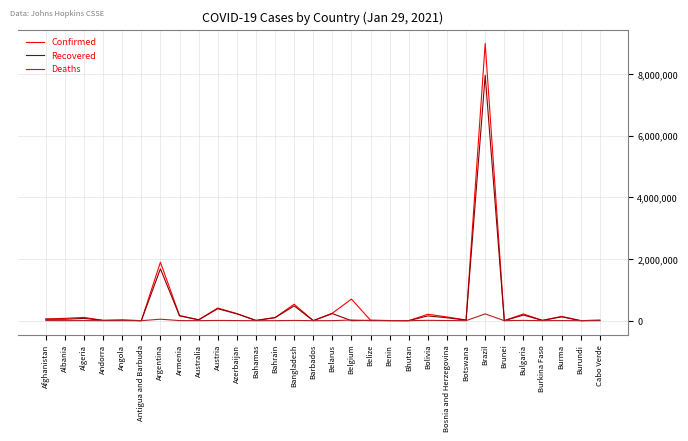

At which category is the sum across all series the highest?

Brazil